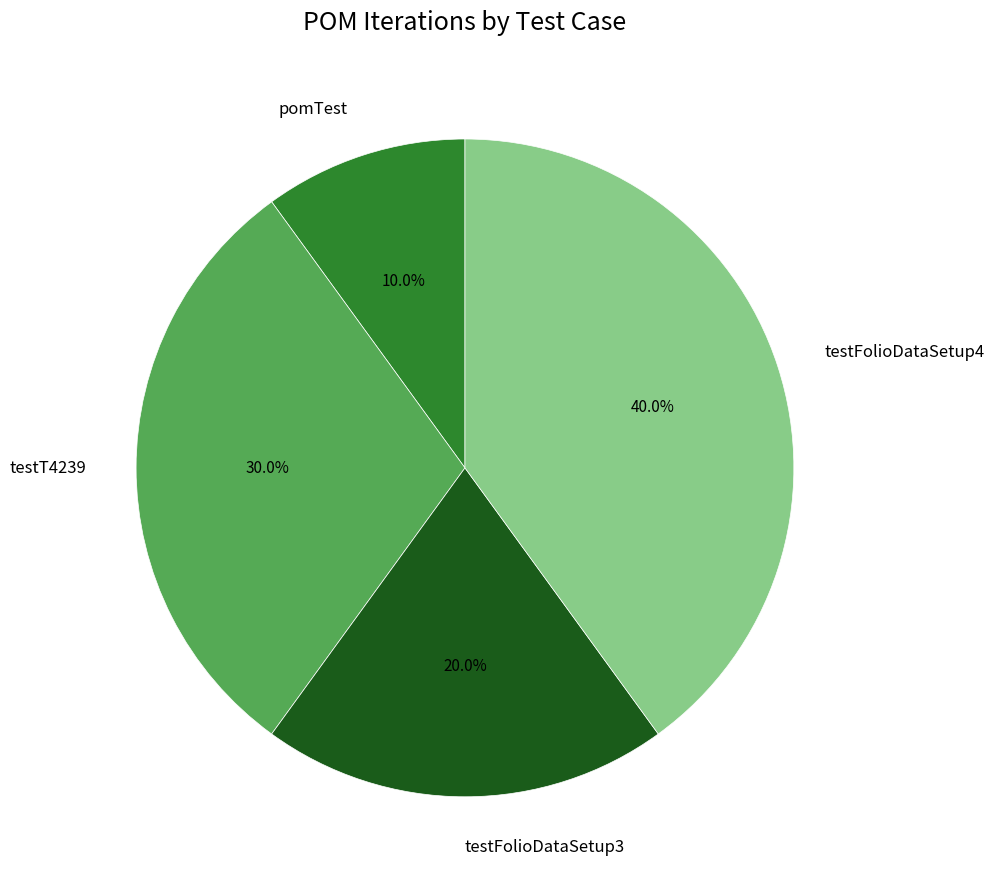

Is there any slice that represents more than half of the pie?

No